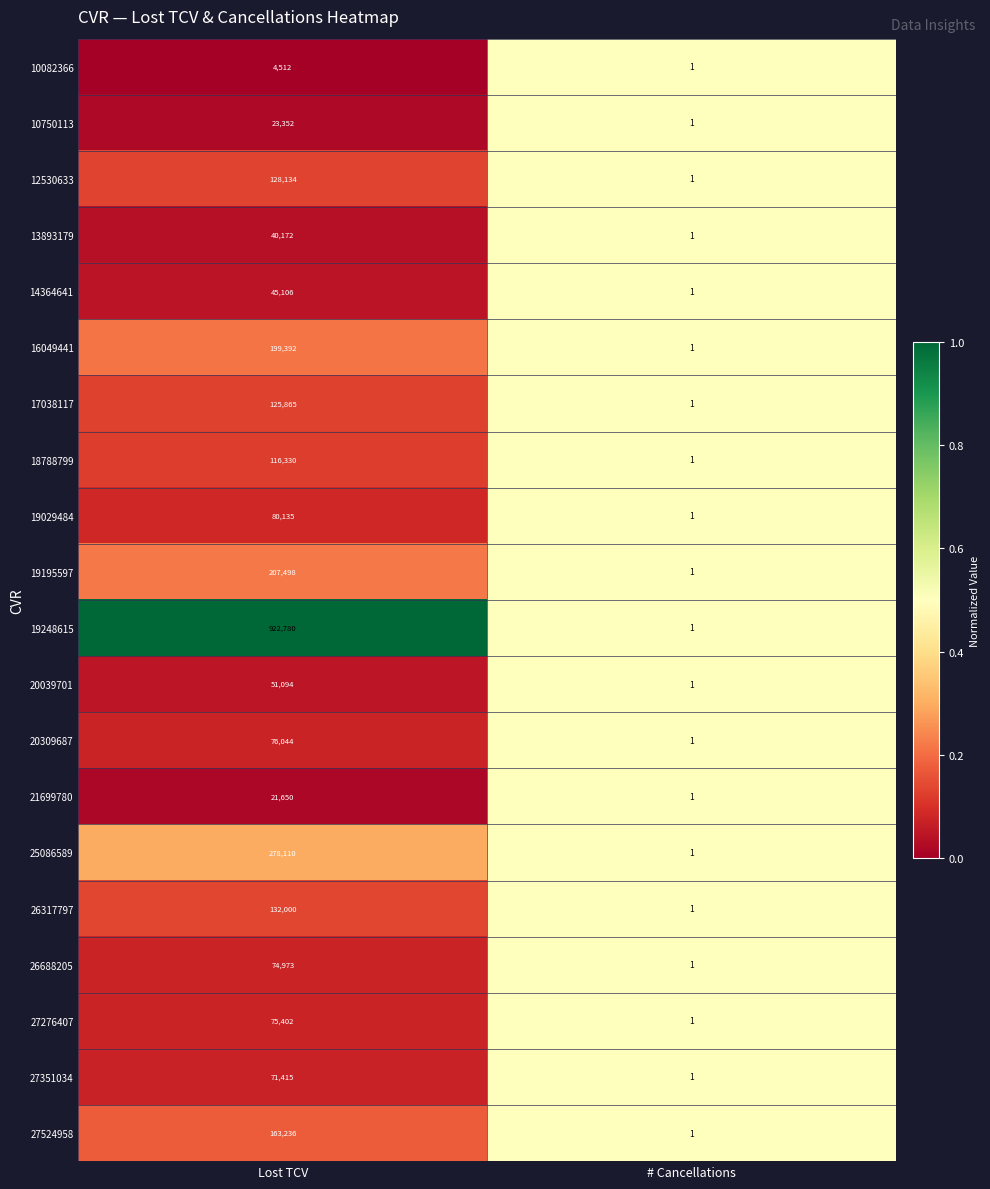

The value of 20309687 at # Cancellations is 2. True or false?

False